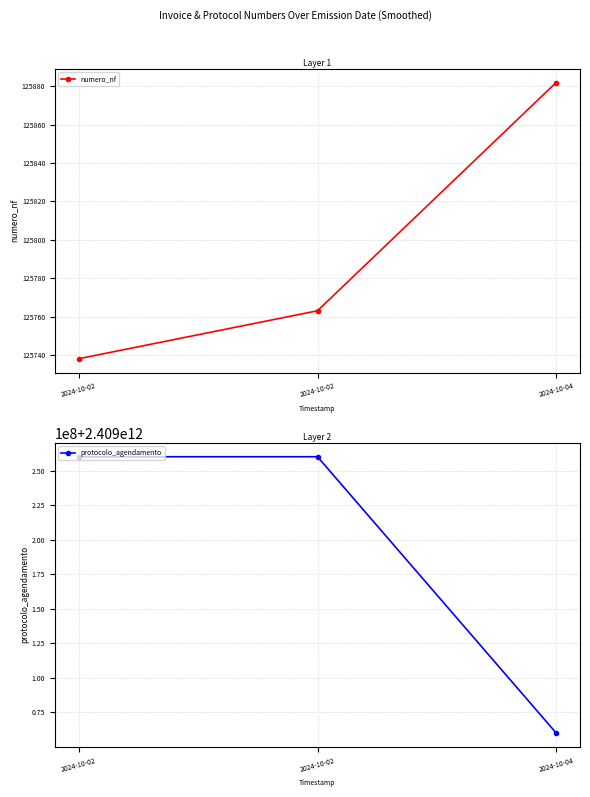

Which category has the highest value in the protocolo_agendamento series?

2024-10-02